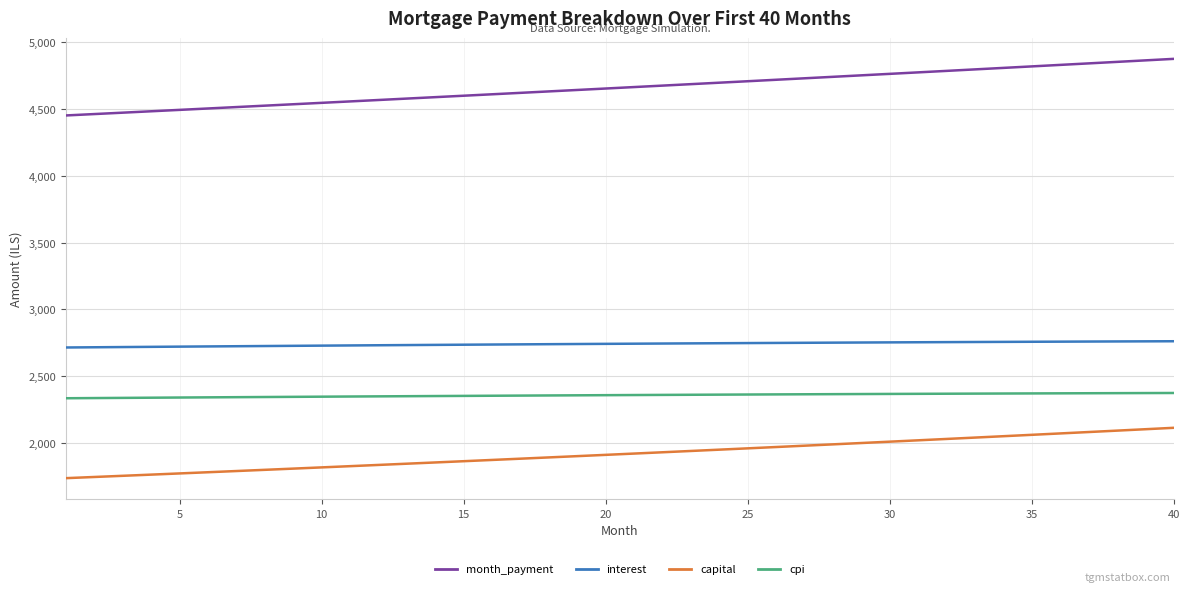

What is the highest value of the month_payment series?

4874.9